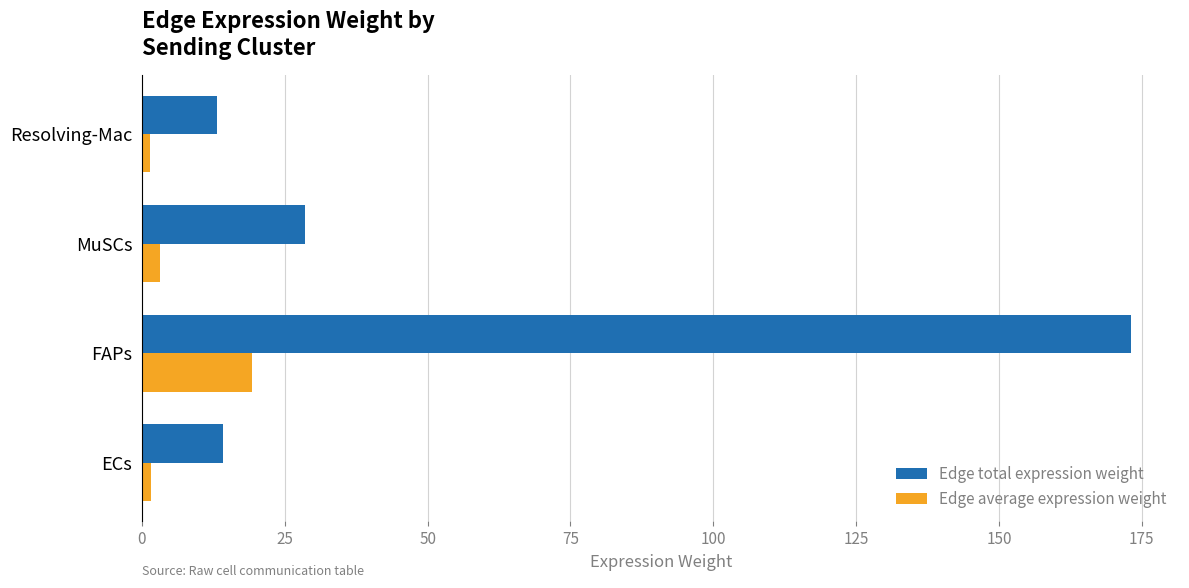

True or false: Edge total expression weight has a value of 173.0 at FAPs.

True